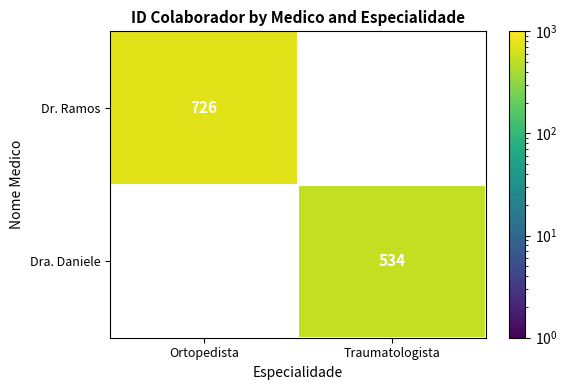

At how many categories does at least one series exceed 555?

1